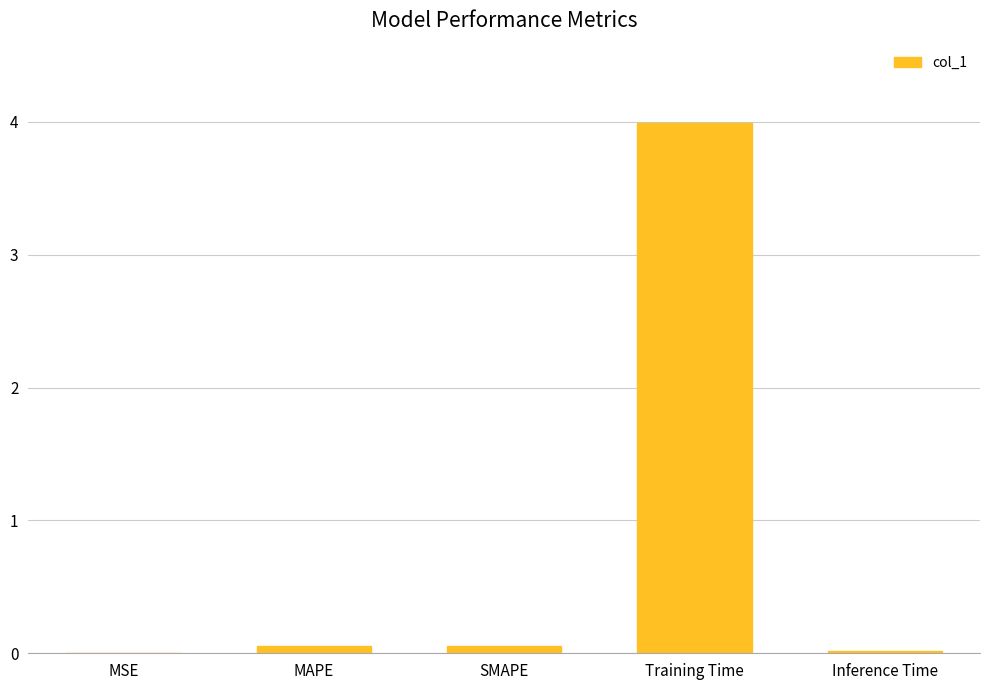

Which has a higher value, MSE or MAPE?

MAPE